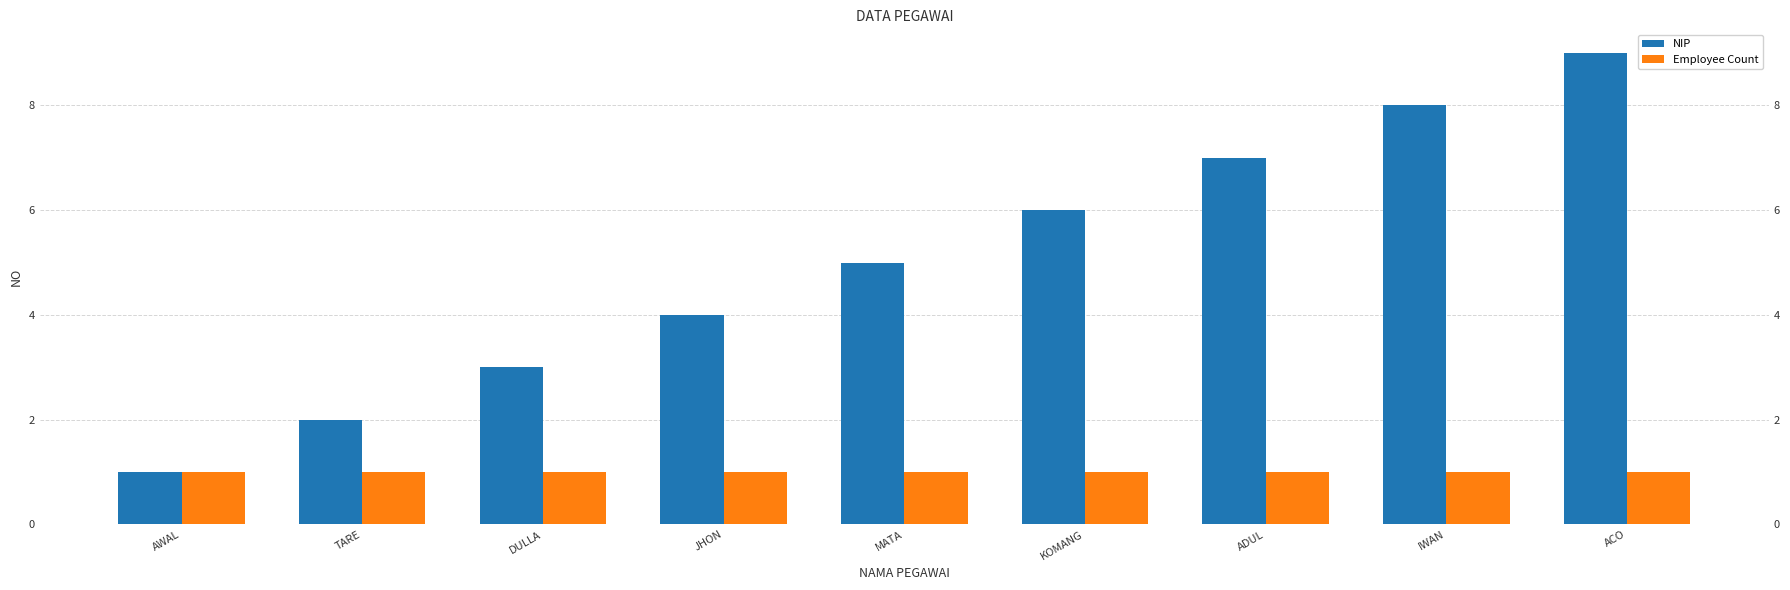

Which category has the lowest value in the Employee Count series?

AWAL